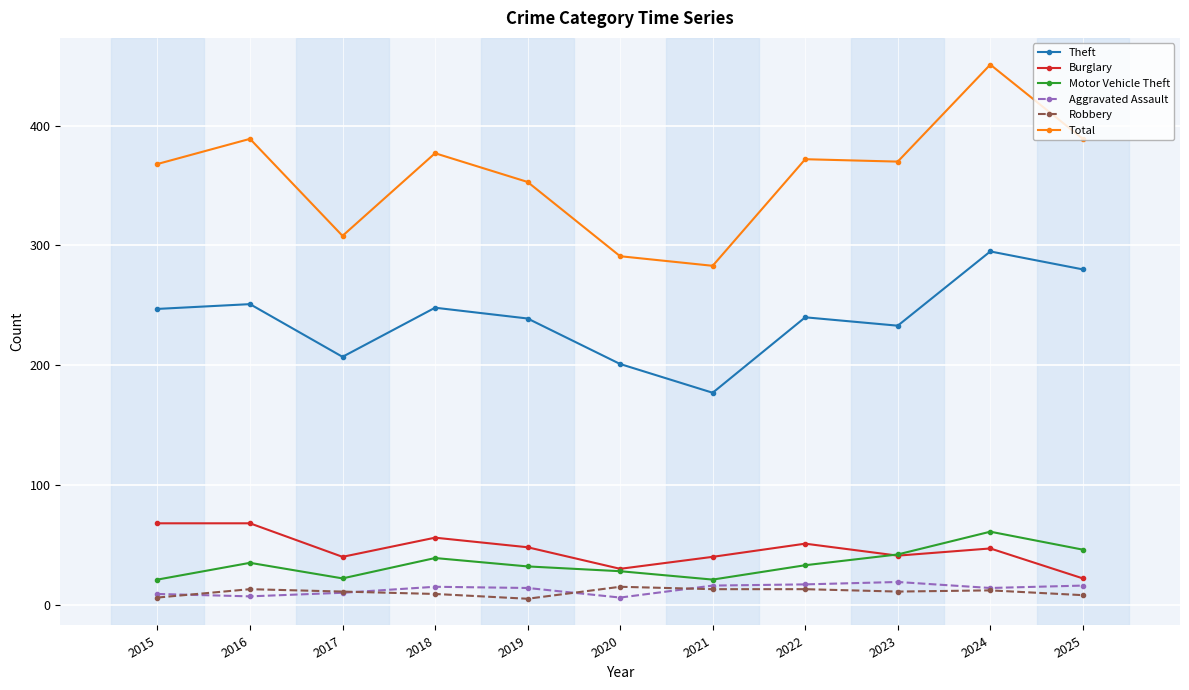

What is the value of the Motor Vehicle Theft point at the 8th from the left?

33